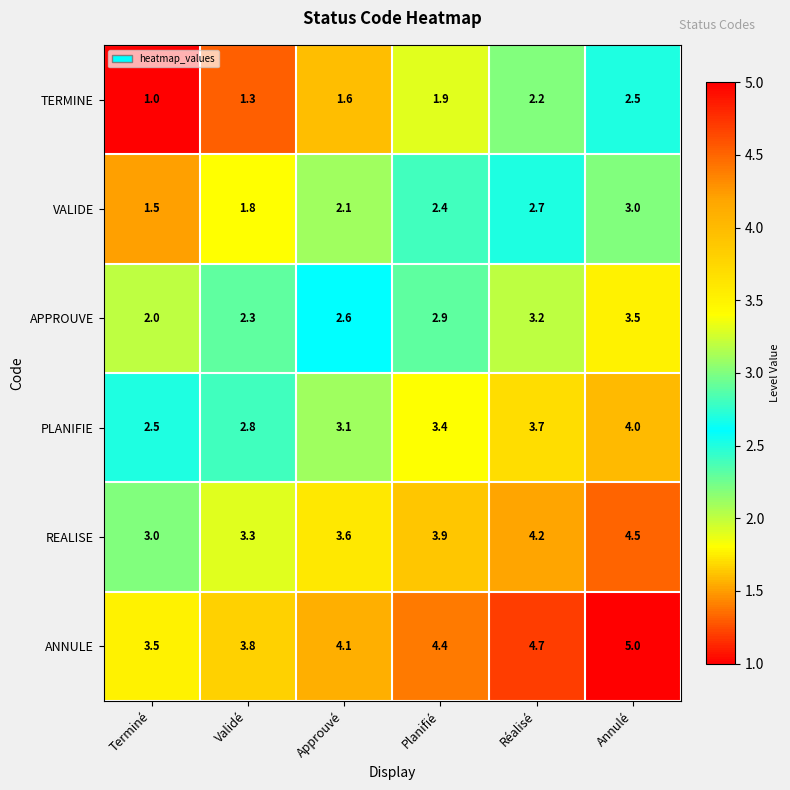

The value of VALIDE at Planifié is 2.4. True or false?

True